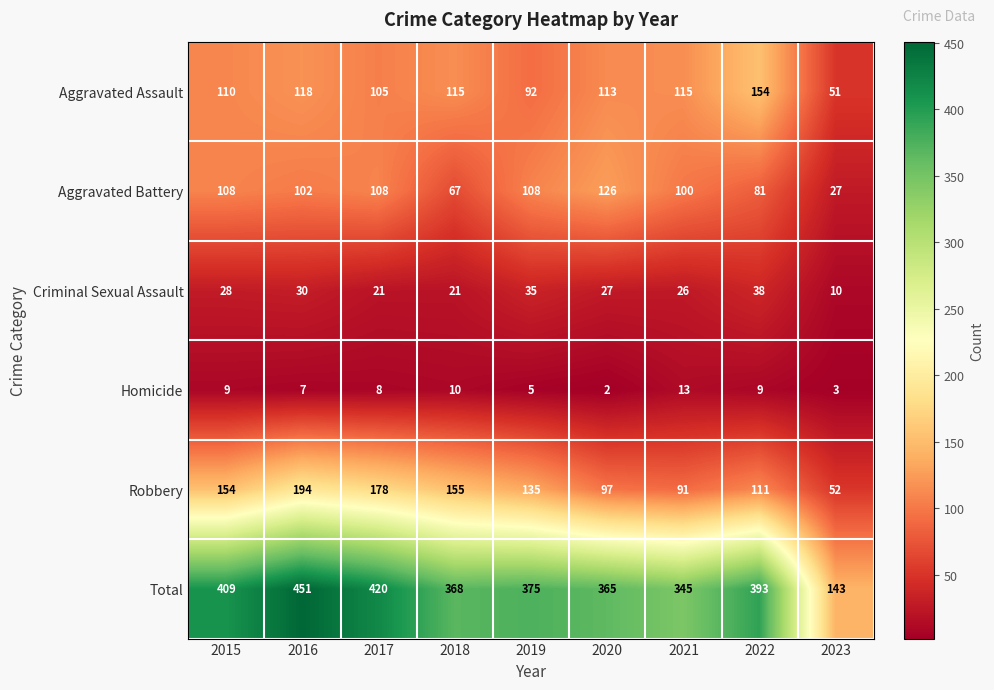

What is the sum of the Criminal Sexual Assault values at 2021 and 2019?

61